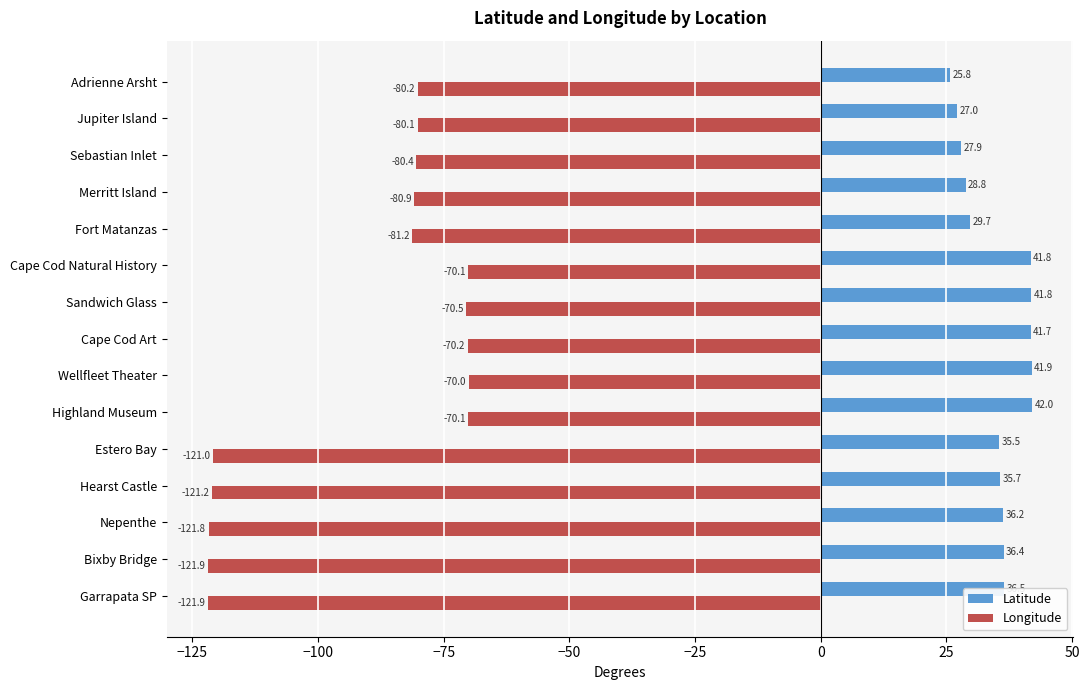

Which series has the largest total across all categories?

Latitude